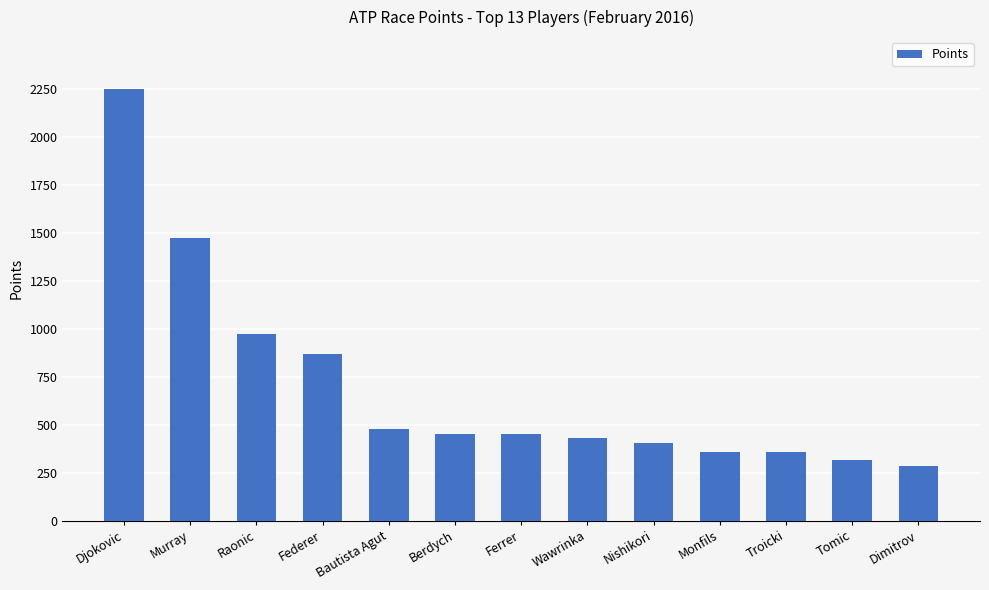

What is the label of the 2nd bar from the left?

Murray